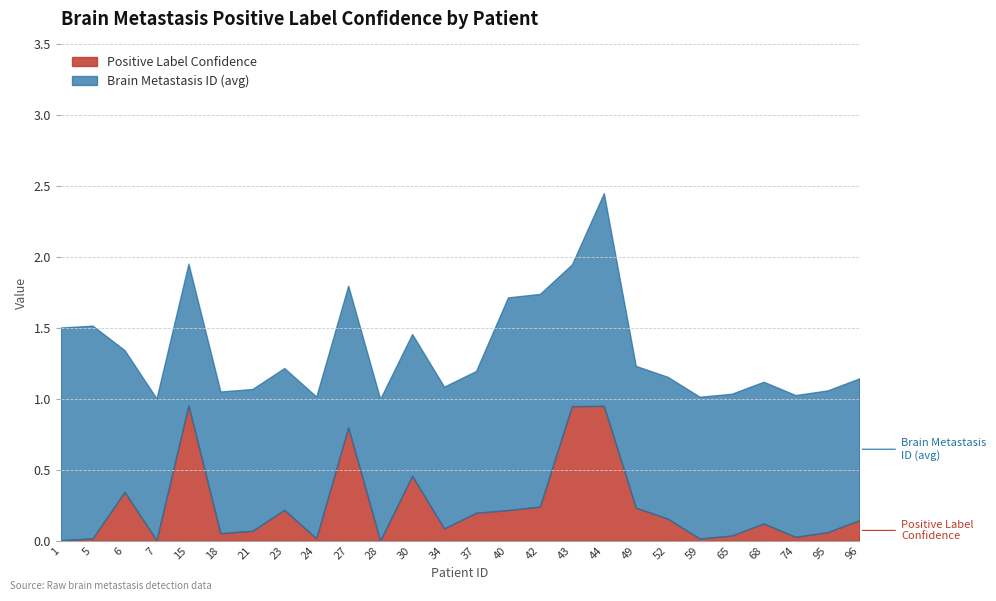

Which has a higher value, 28 or 68?

68